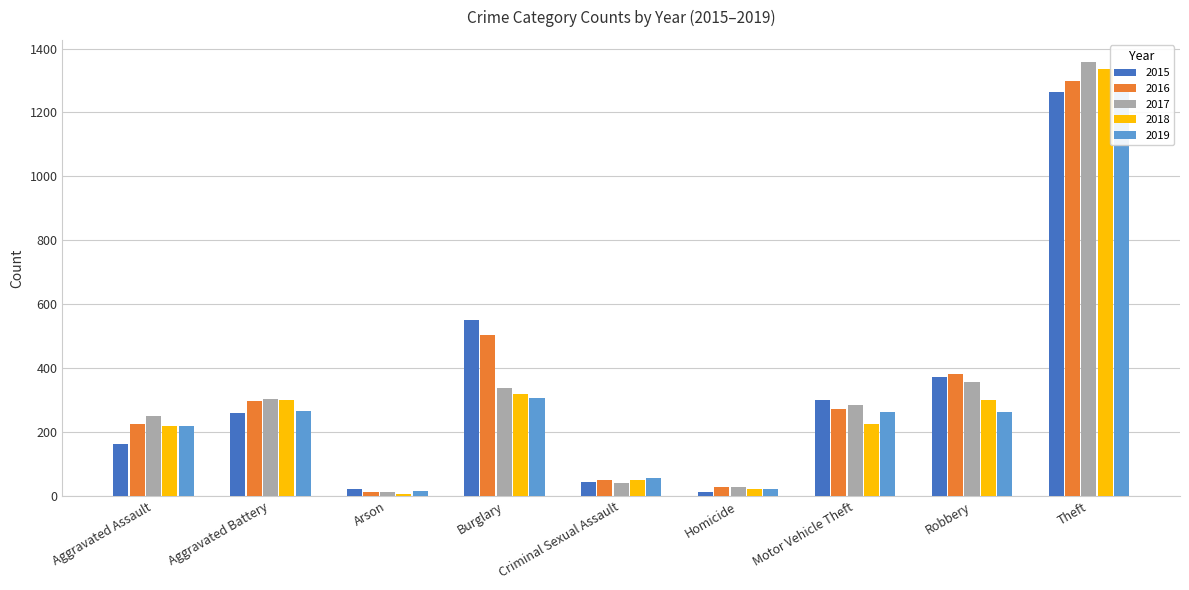

What is the sum of all 2016 values?

3071